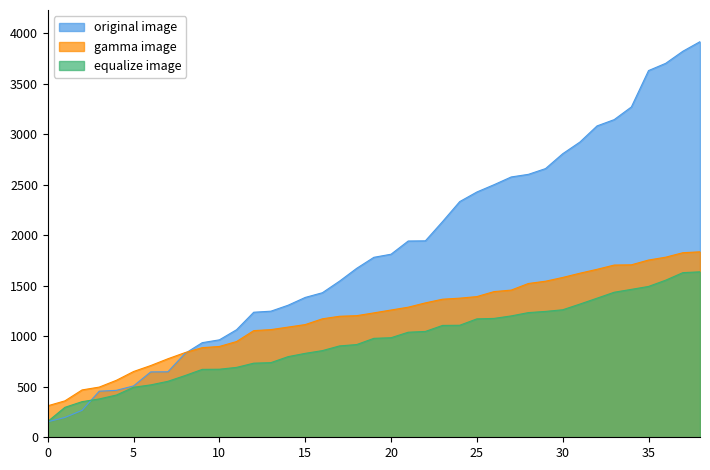

What is the difference between the highest and lowest values at 30?

1545.6